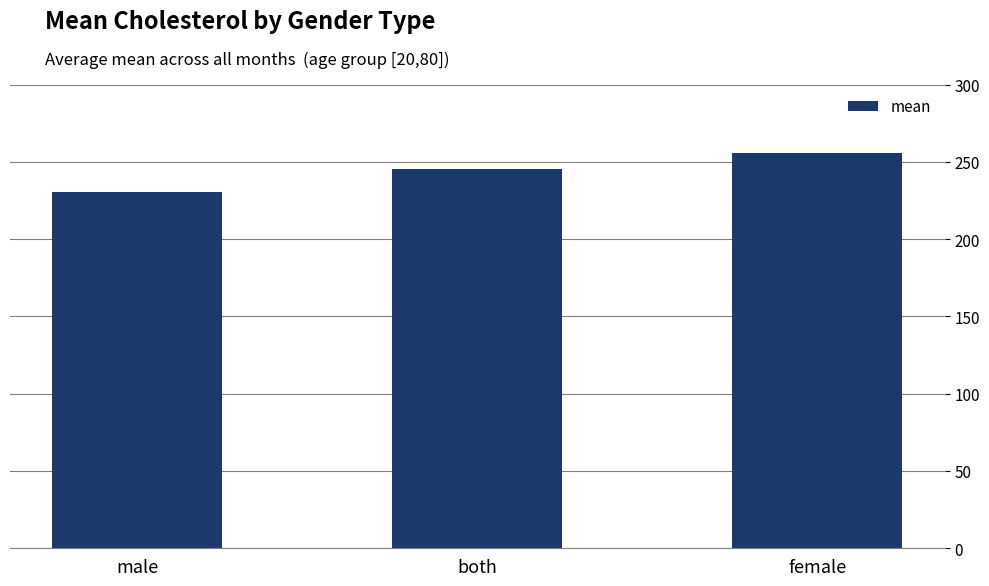

What is the difference between the maximum and minimum values?

25.5